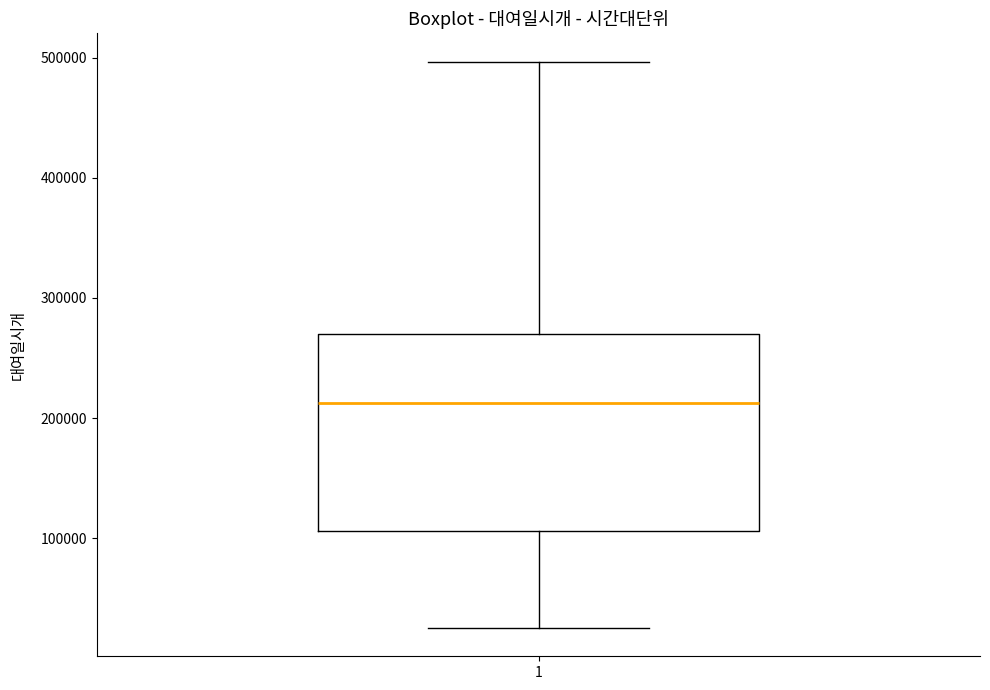

Read this box plot against the y-axis: the position of the median line, the range covered by the box, and the ends of both whiskers. The values are not printed on the chart, so give them approximately, as read against the axis.

median 210000, box 110000 to 270000, whiskers 30000 to 500000